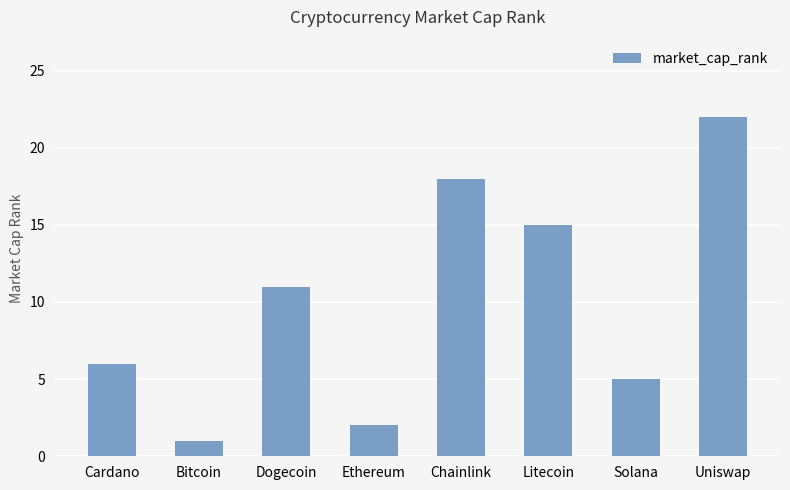

What is the average value?

10